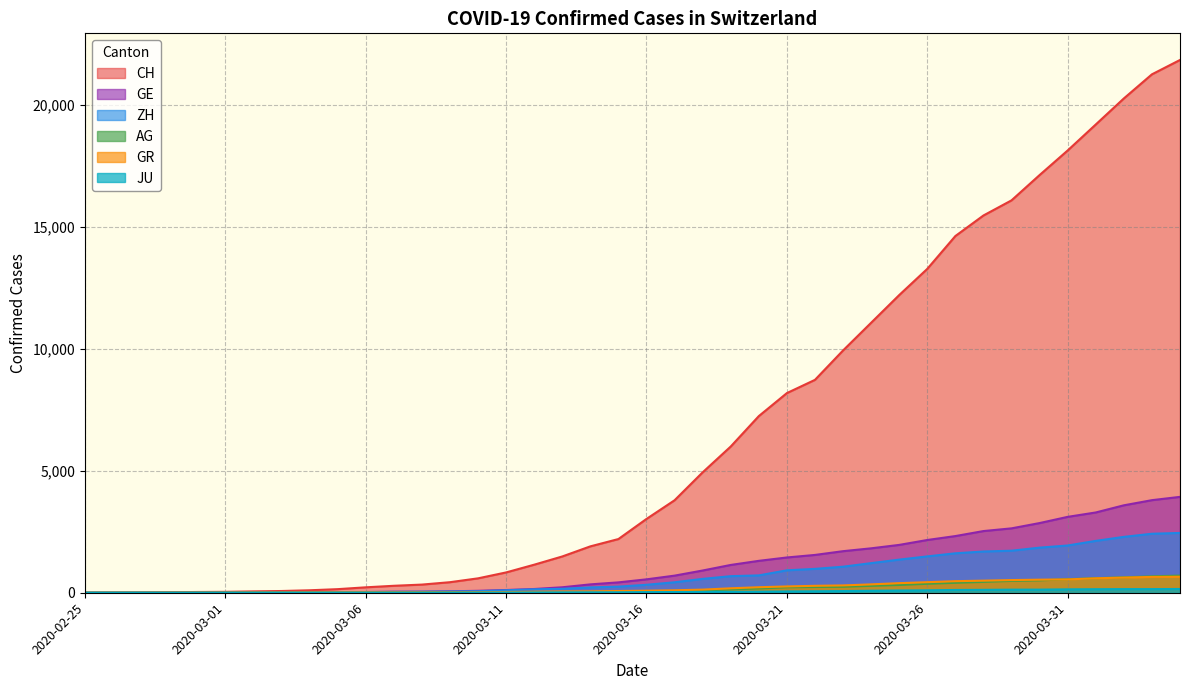

What are all the series names shown in the legend?

CH, GE, AG, GR, ZH, JU